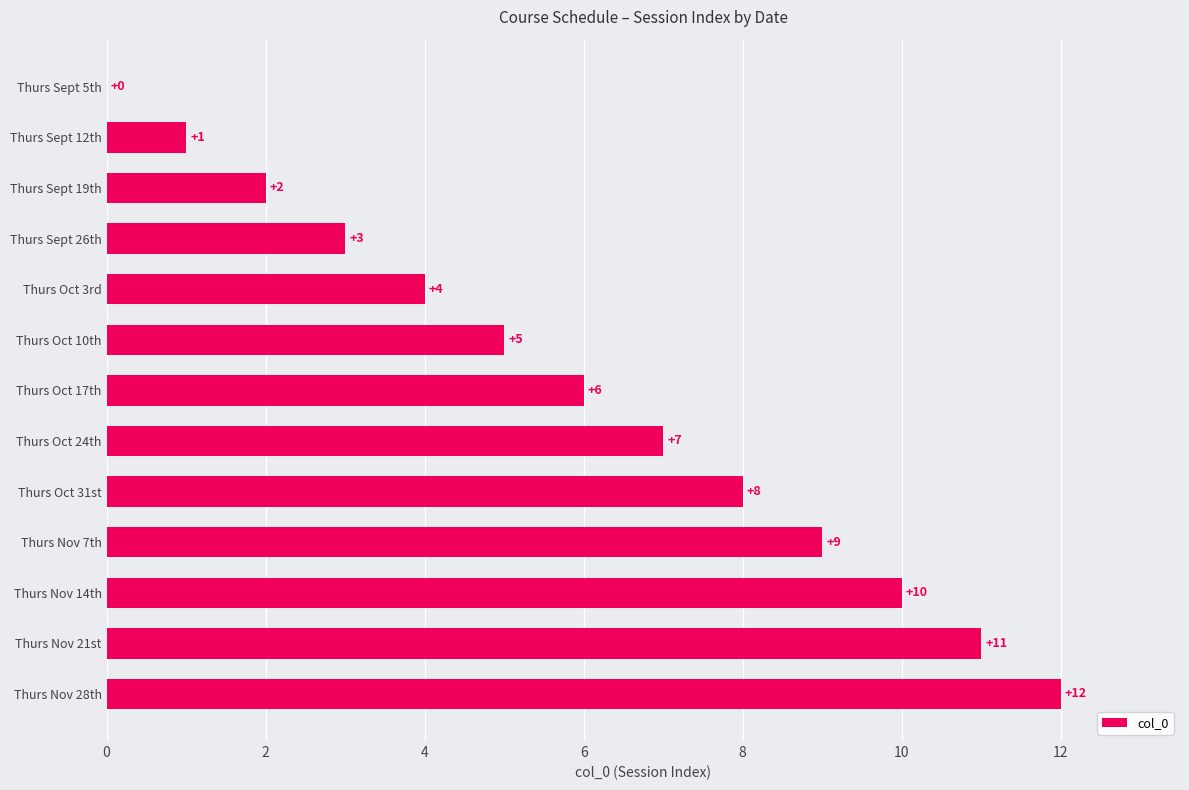

Are the bars horizontal?

Yes